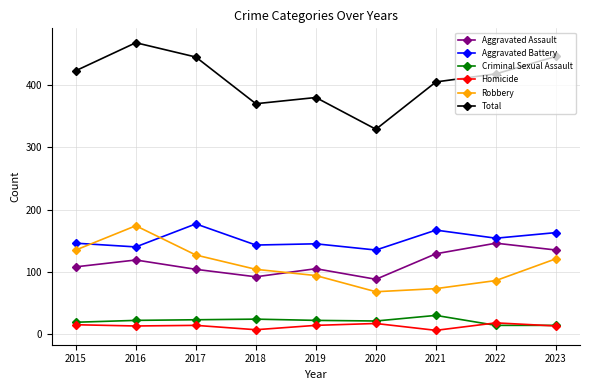

Which category has the highest value across all series?

2016